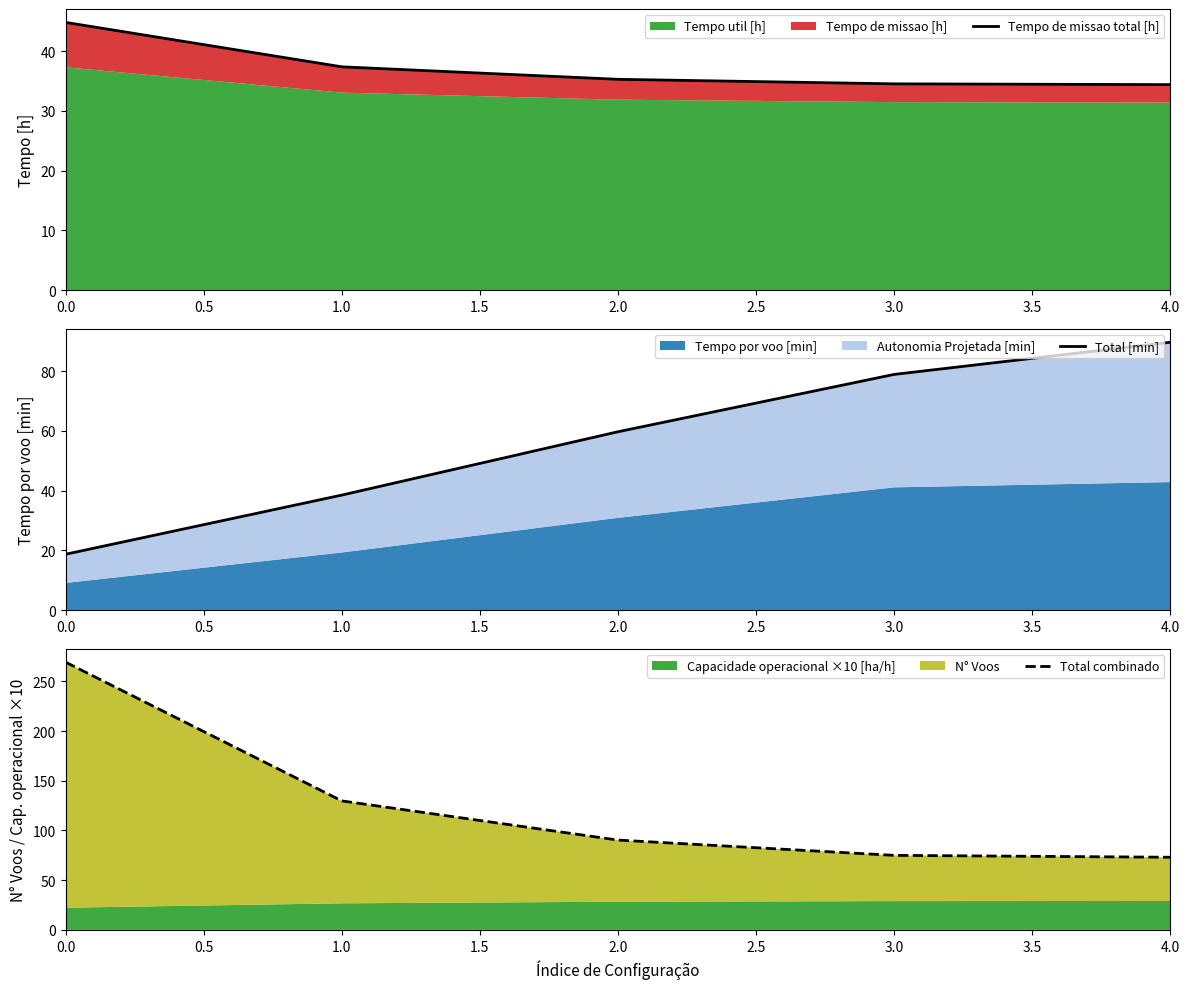

What position from the left is 4.0?

5